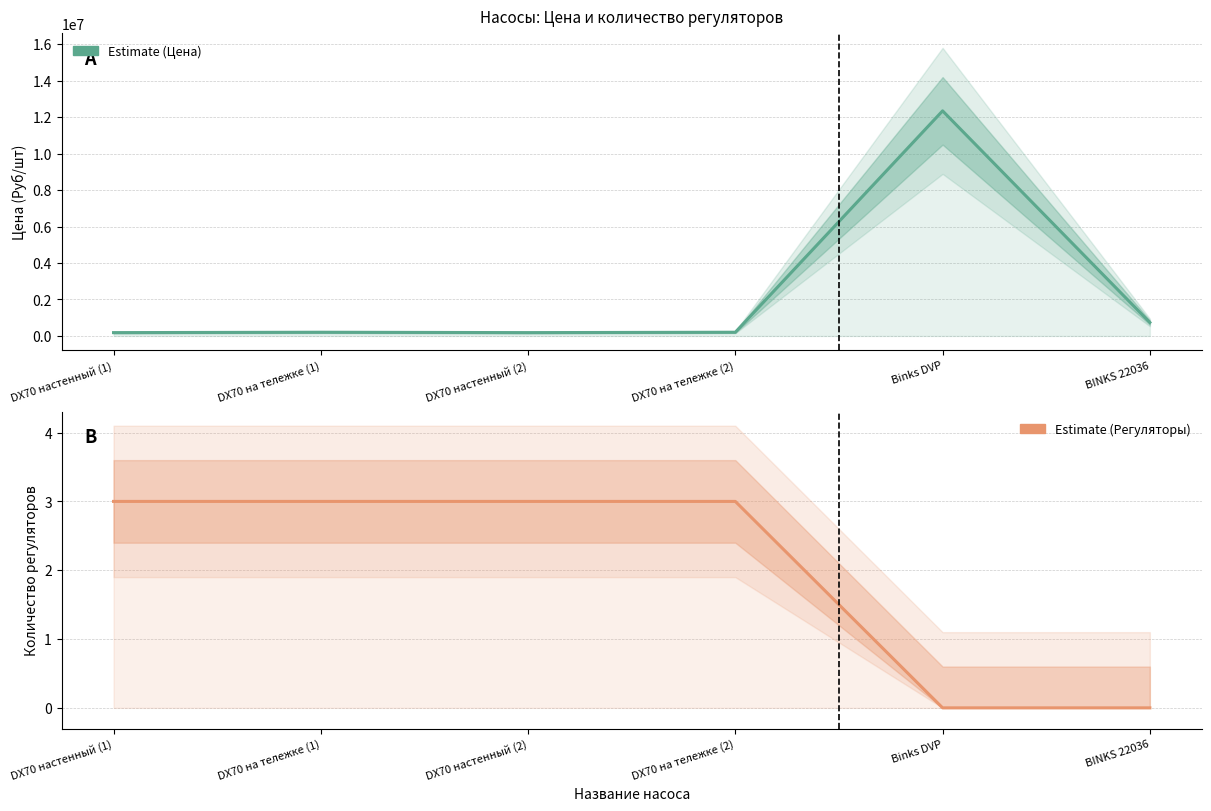

What is the difference between the maximum and second lowest values in the количество регуляторов series?

3